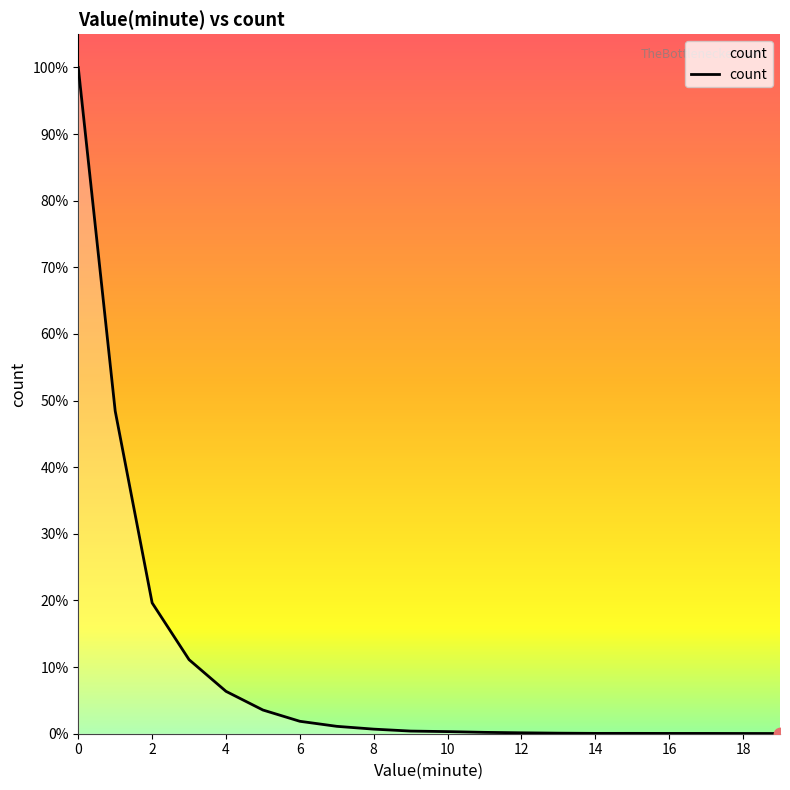

Is this an area chart (filled region under the line)?

Yes